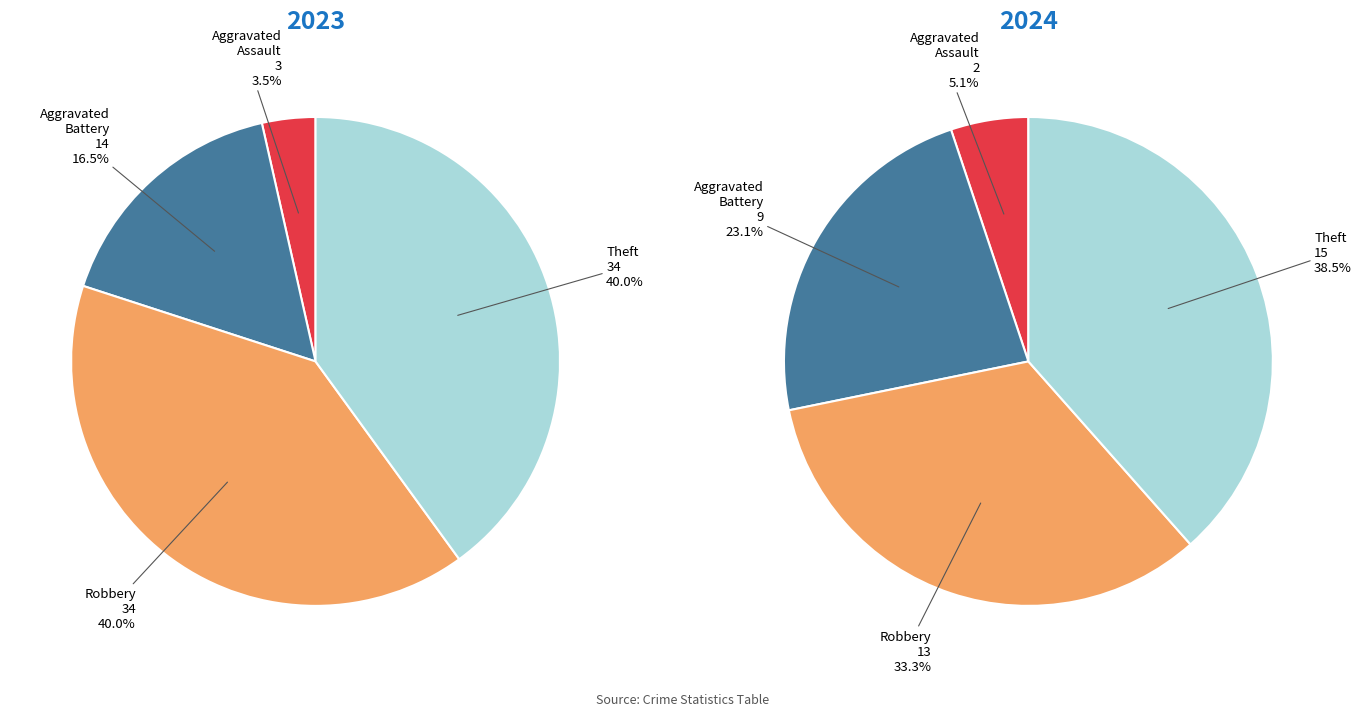

What portion of the pie excludes values_2023?

96.5%